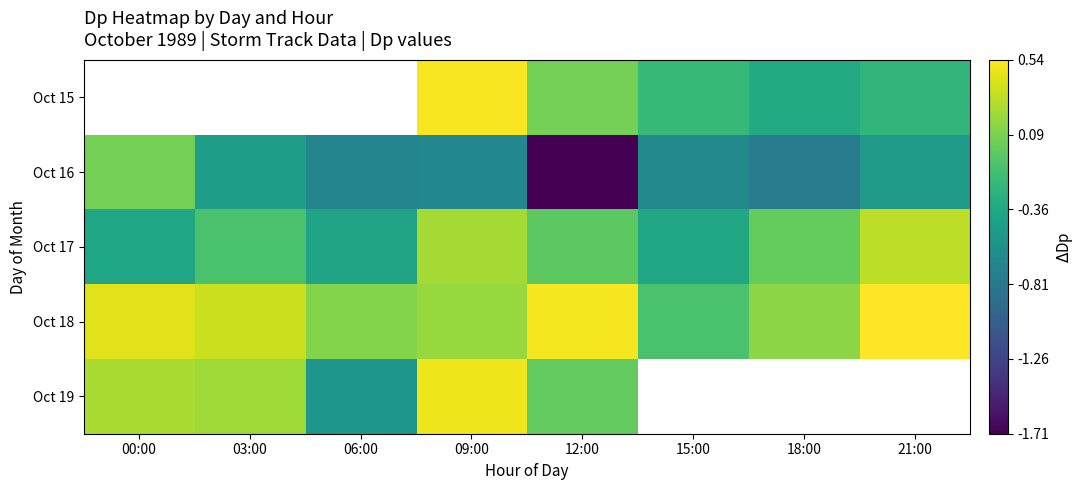

What is the difference between the Oct 16 values at 21:00 and 06:00?

0.2